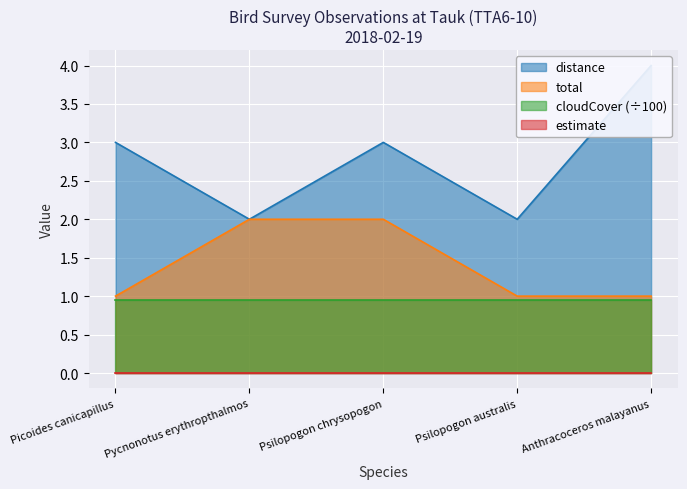

The value of total at Psilopogon australis is 1. True or false?

True